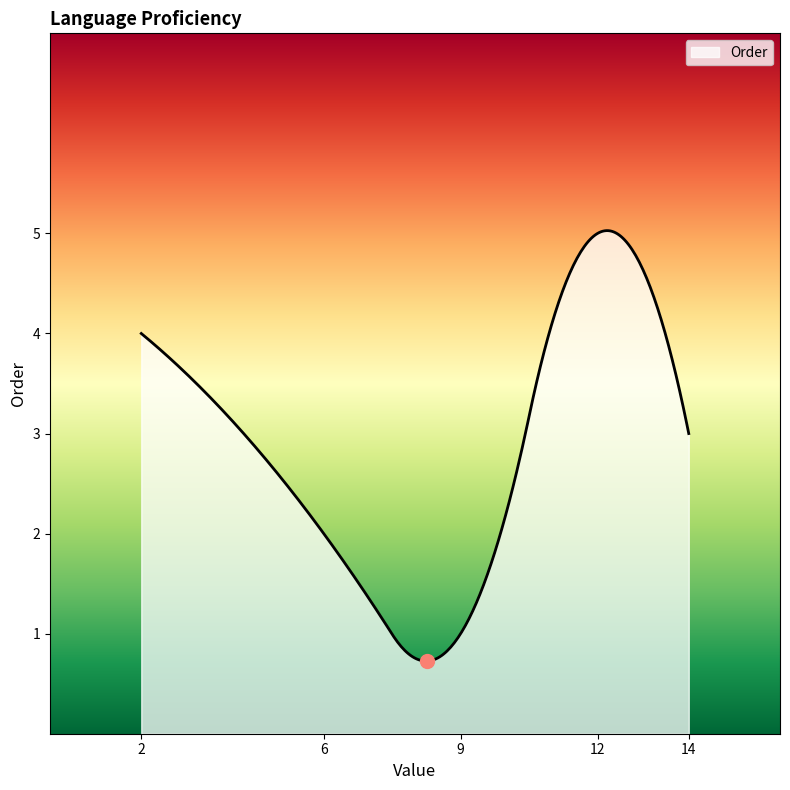

What is the minimum value shown in the chart?

0.7